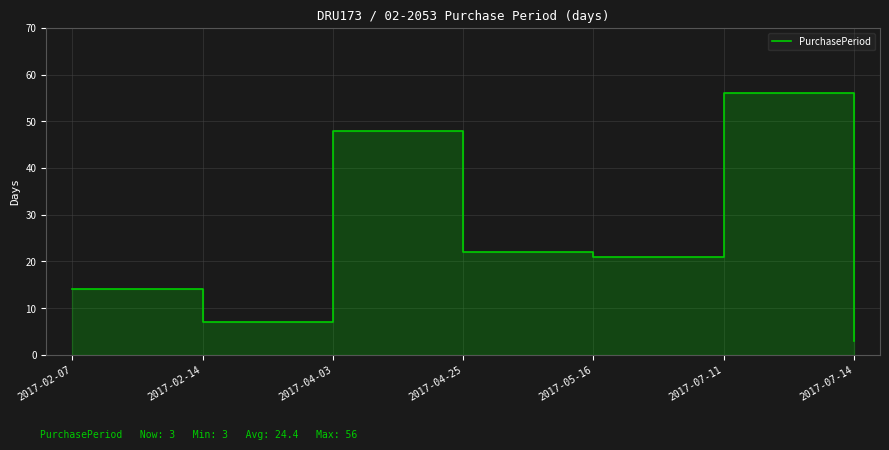

List the labels in order of value, largest first.

2017-07-11, 2017-04-03, 2017-04-25, 2017-05-16, 2017-02-07, 2017-02-14, 2017-07-14